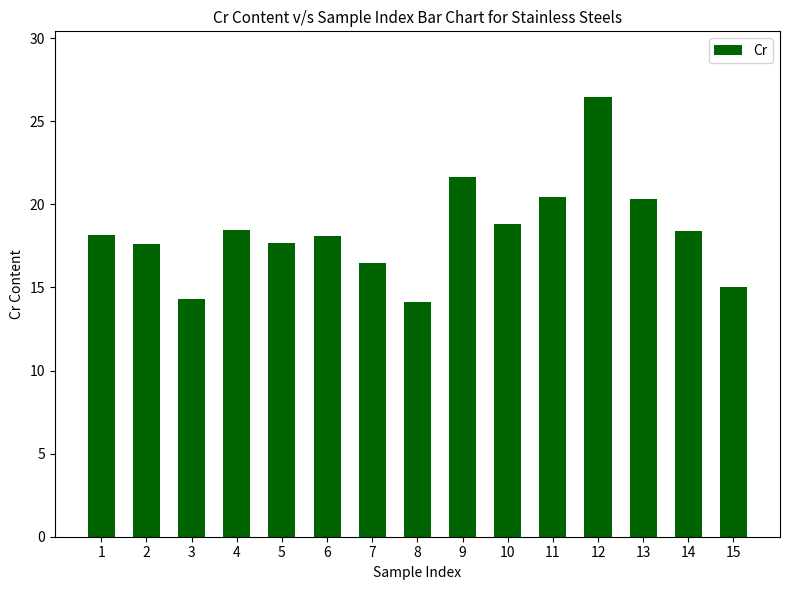

What is the difference between the second highest and minimum values?

7.5